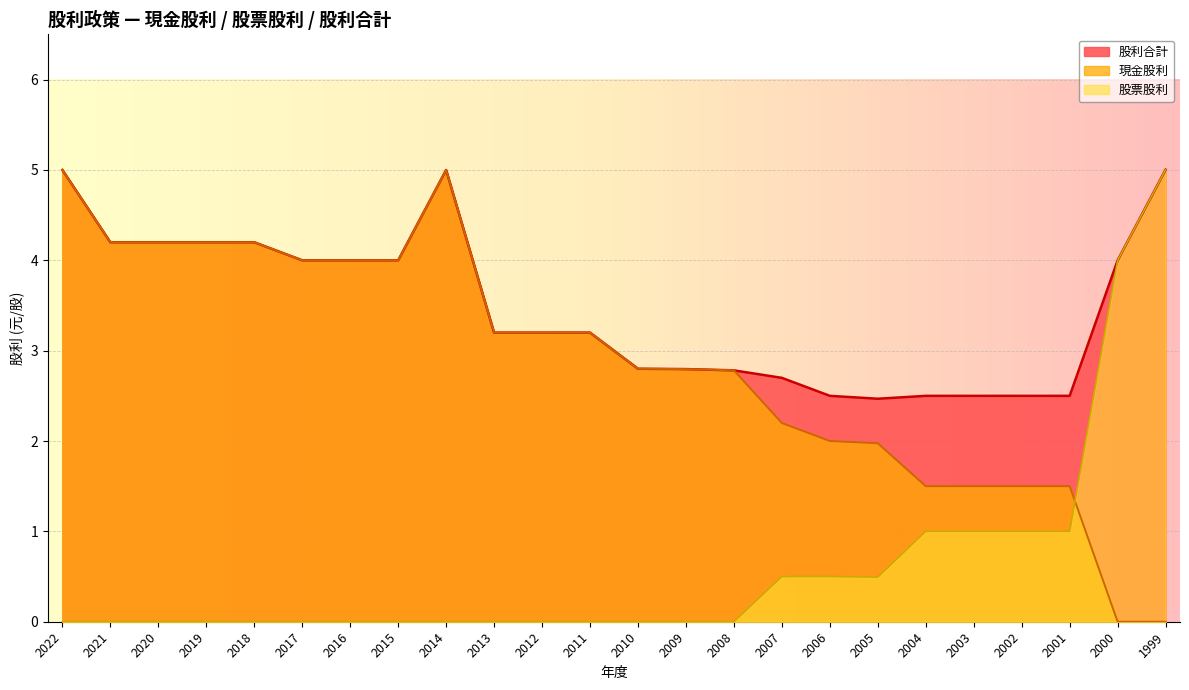

Is the value of 現金股利 at 2019 greater than the value of 股票股利 at 2001?

Yes